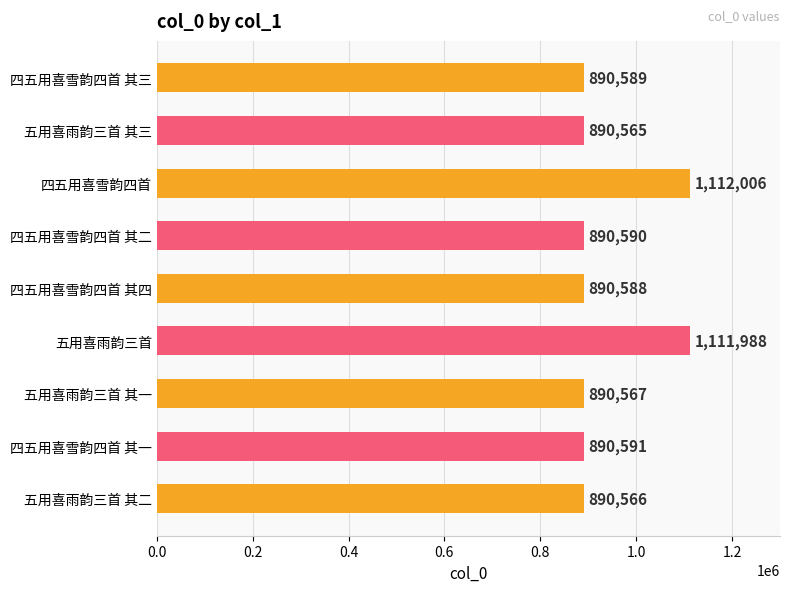

Rank the categories by value from lowest to highest.

五用喜雨韵三首 其三, 五用喜雨韵三首 其二, 五用喜雨韵三首 其一, 四五用喜雪韵四首 其四, 四五用喜雪韵四首 其三, 四五用喜雪韵四首 其二, 四五用喜雪韵四首 其一, 五用喜雨韵三首, 四五用喜雪韵四首